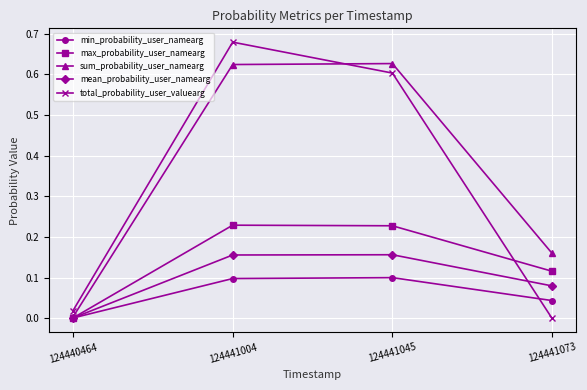

True or false: sum_probability_user_namearg has more than 1 points higher than both neighbors.

False